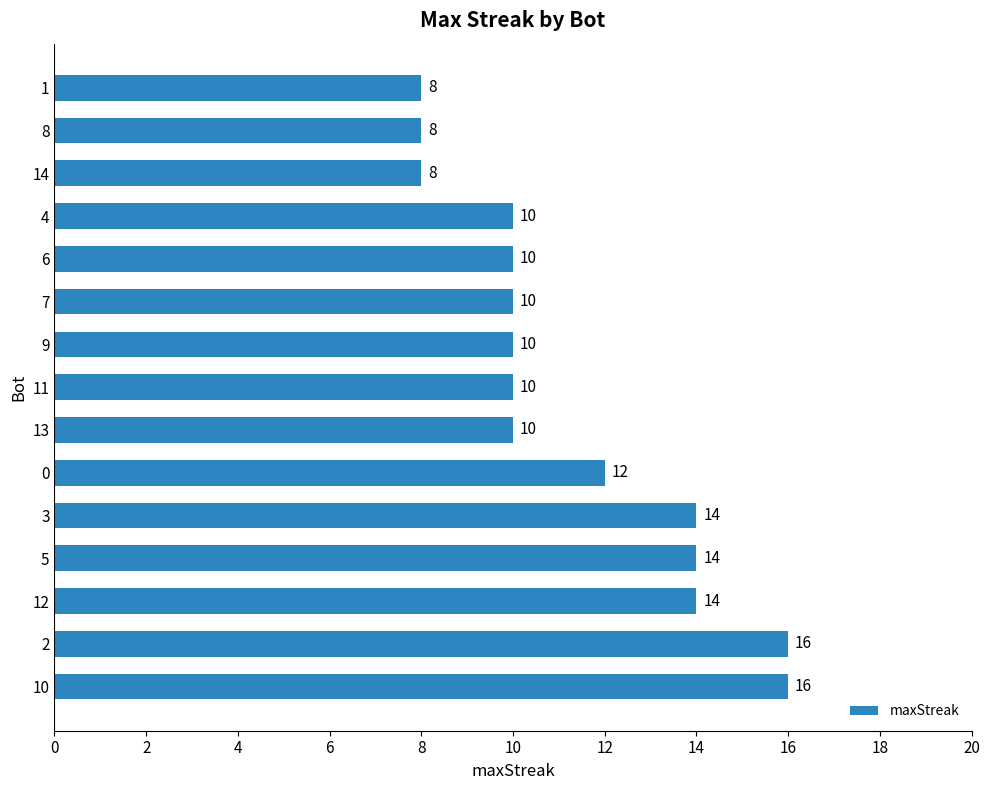

What is the average value?

11